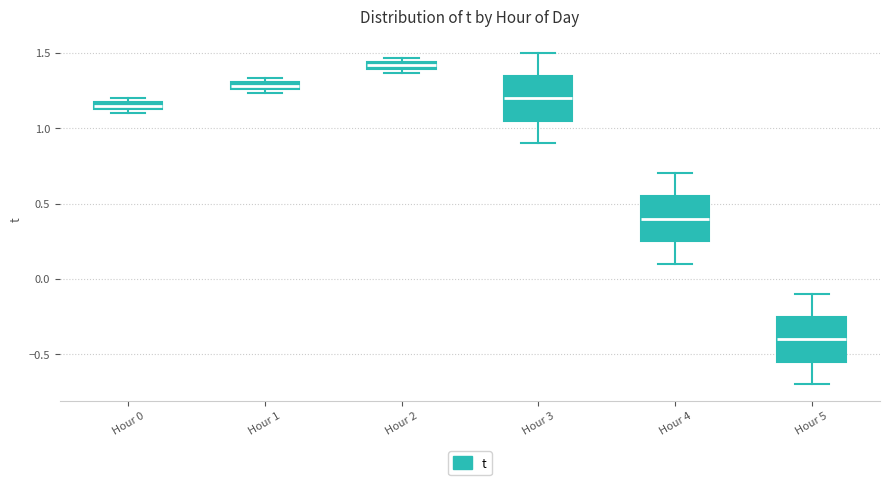

Where is the lower edge of the box for Hour 5 on the y-axis? The values are not printed on the chart, so give them approximately, as read against the axis.

-0.55